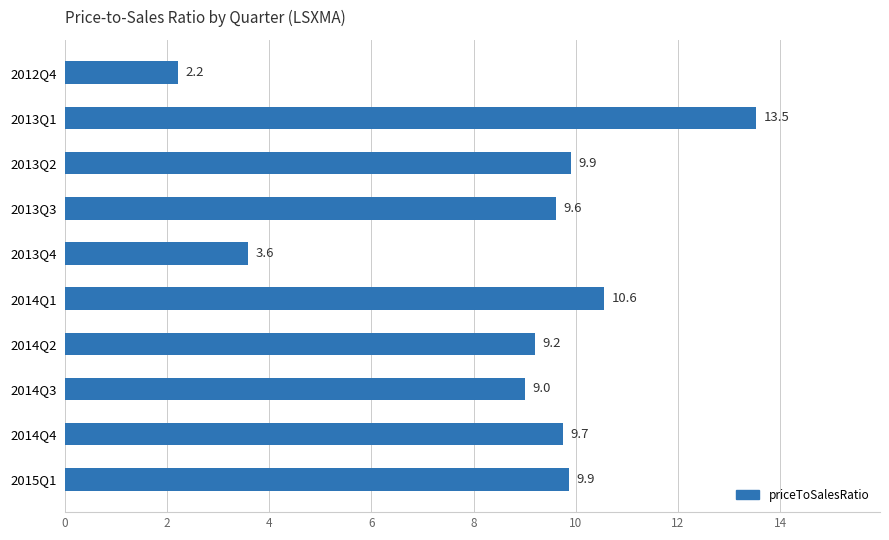

Is it true that the value at 2015Q1 is 4.4?

False